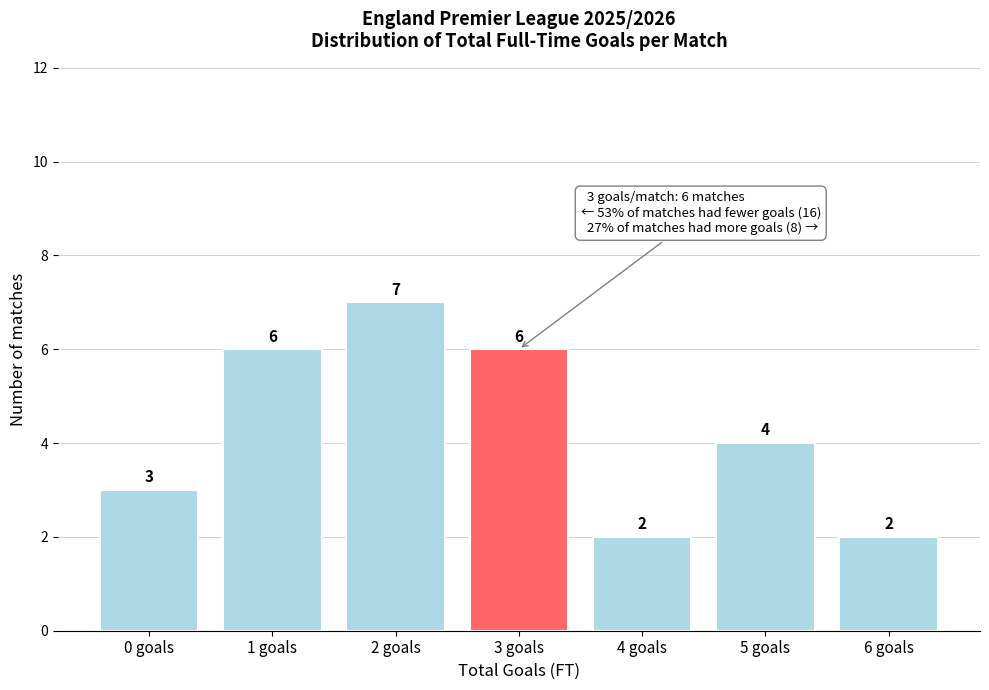

Reading left to right, list all the values displayed in this chart.

0 goals=3	1 goals=6	2 goals=7	3 goals=6	4 goals=2	5 goals=4	6 goals=2